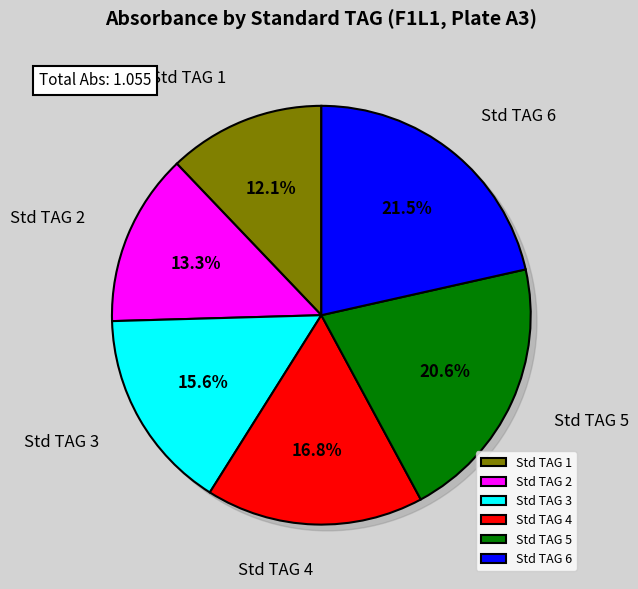

What percentage is the Std TAG 3 slice, to the nearest percent?

16%